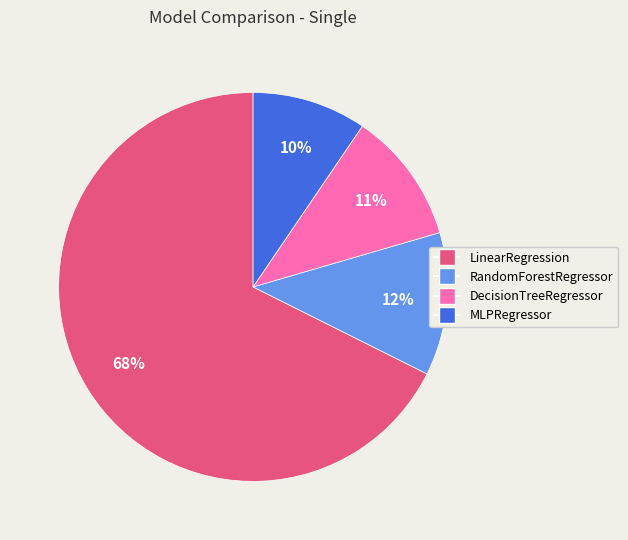

Count the number of slices in the pie.

4